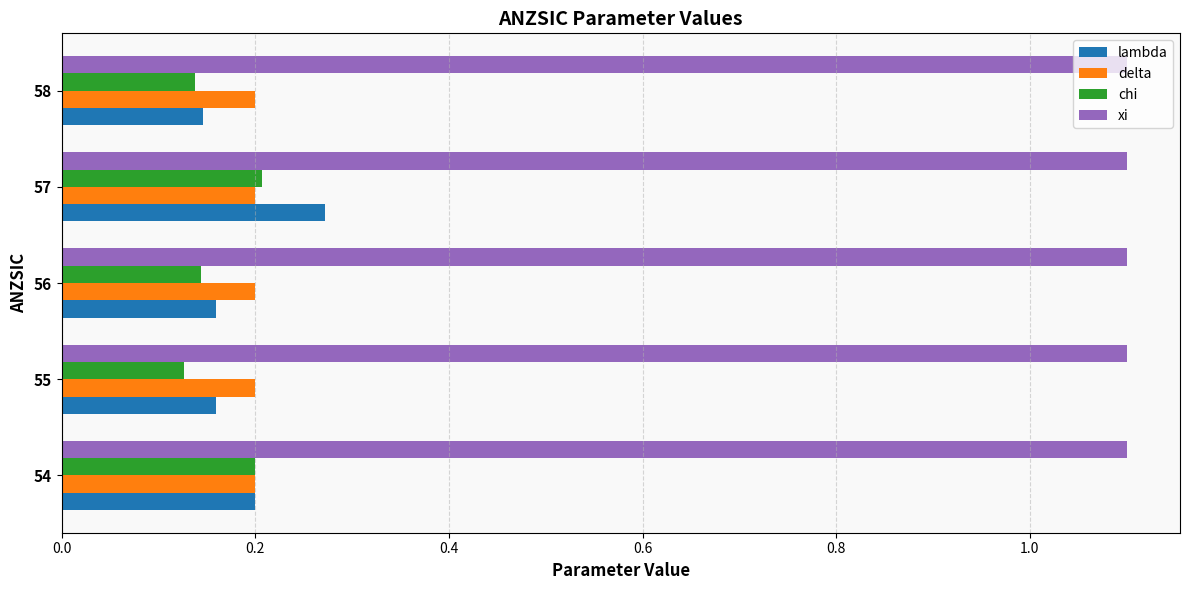

What is the spread (max minus min) of values at 57?

0.9